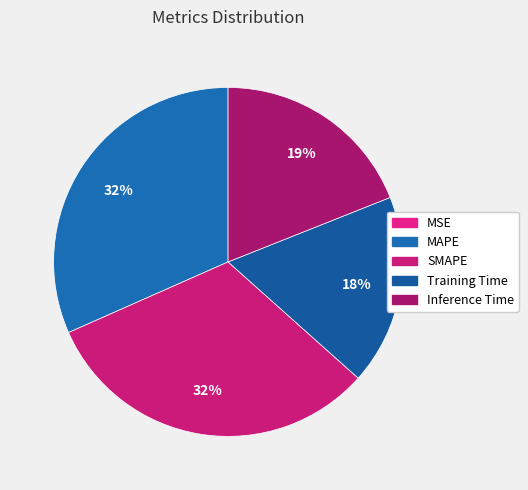

Which category has the biggest portion of the pie?

SMAPE